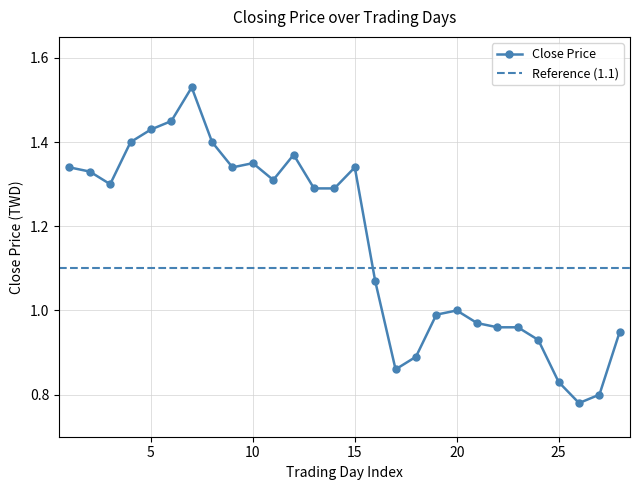

Does the chart have visible grid lines?

Yes